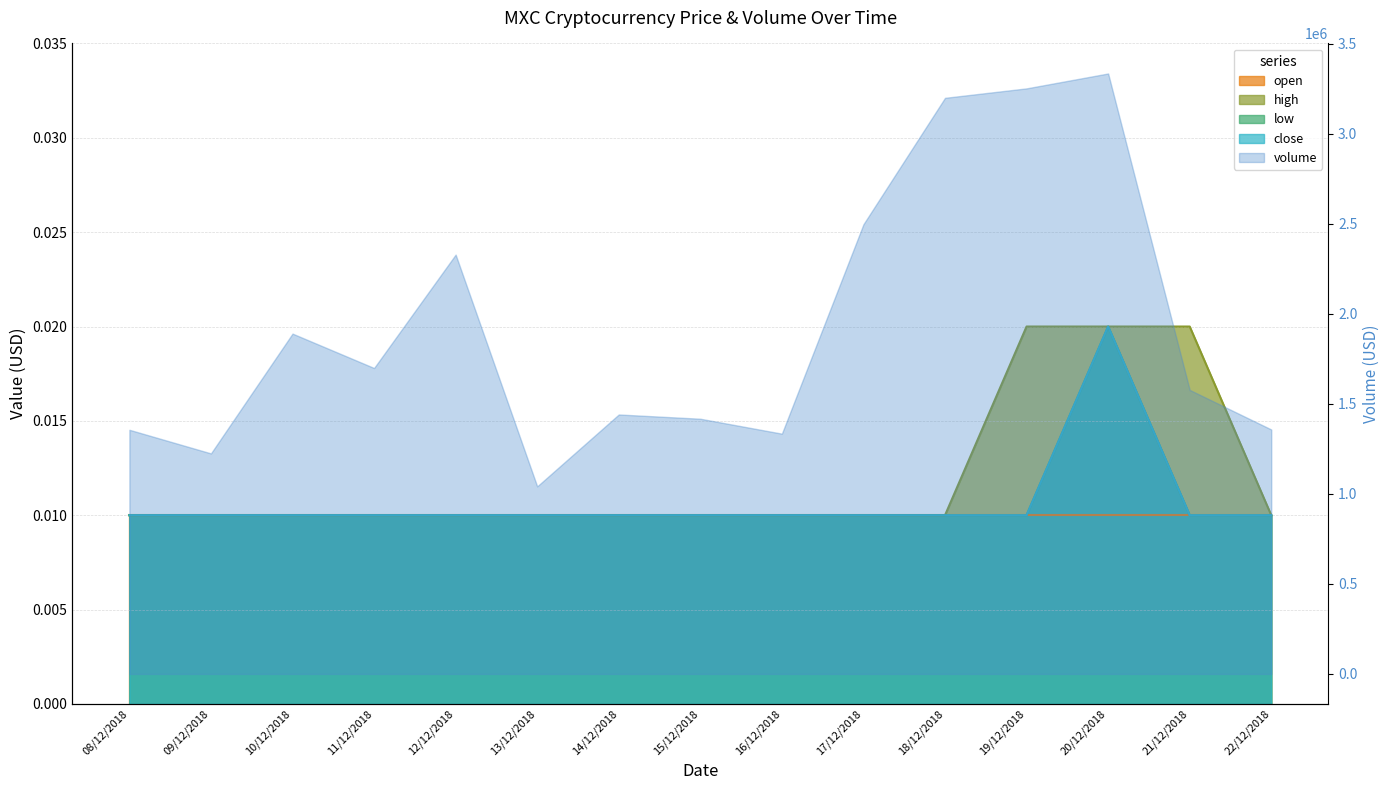

Is it true that low equals 0.0 at 09/12/2018?

False